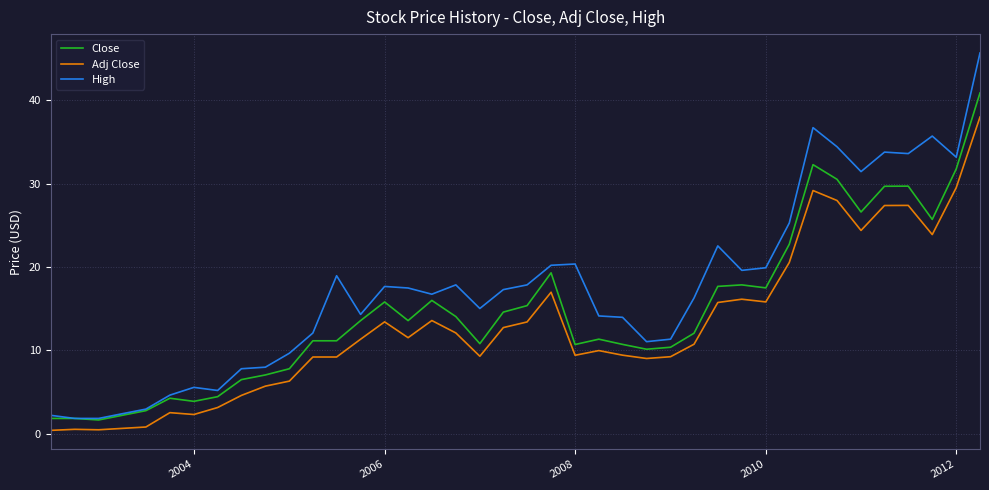

List the series in order of their overall mean, highest first.

High, Close, Adj Close